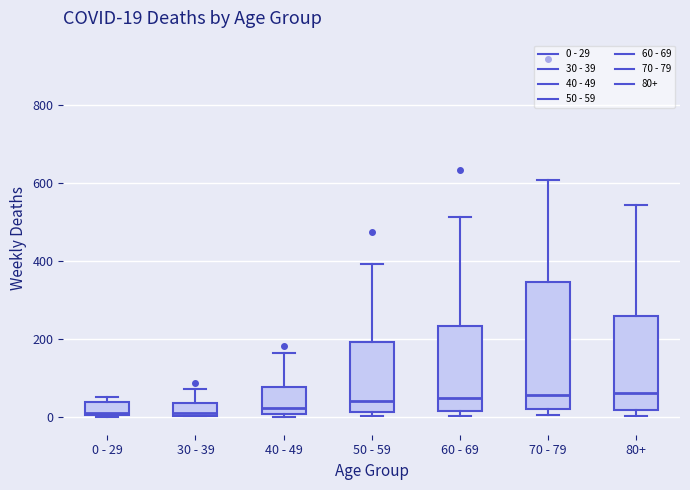

Which box is the tallest, from its lower edge to its upper edge?

70 - 79